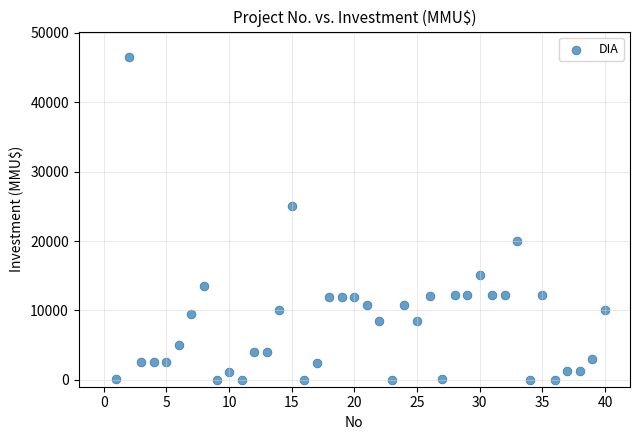

What is the range of Y values (max minus min)?

46470